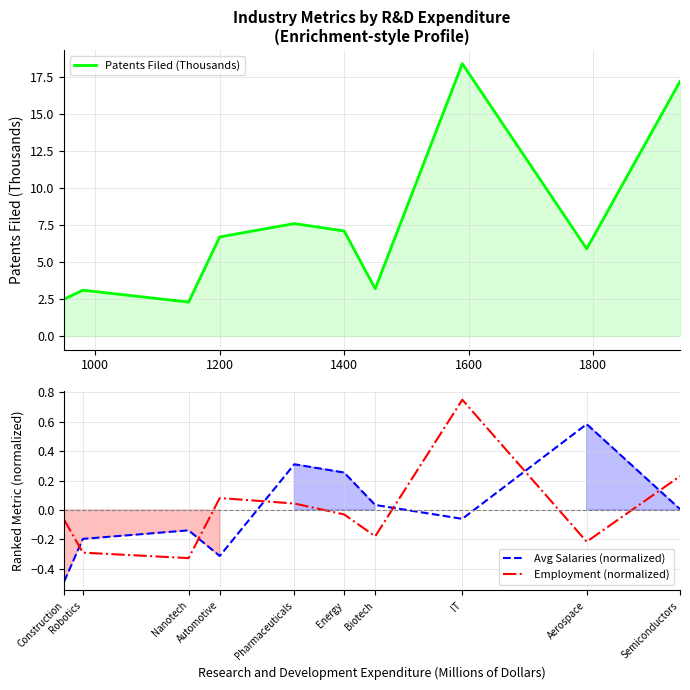

True or false: Avg Salaries (normalized) and Employment (normalized) cross at least once.

True